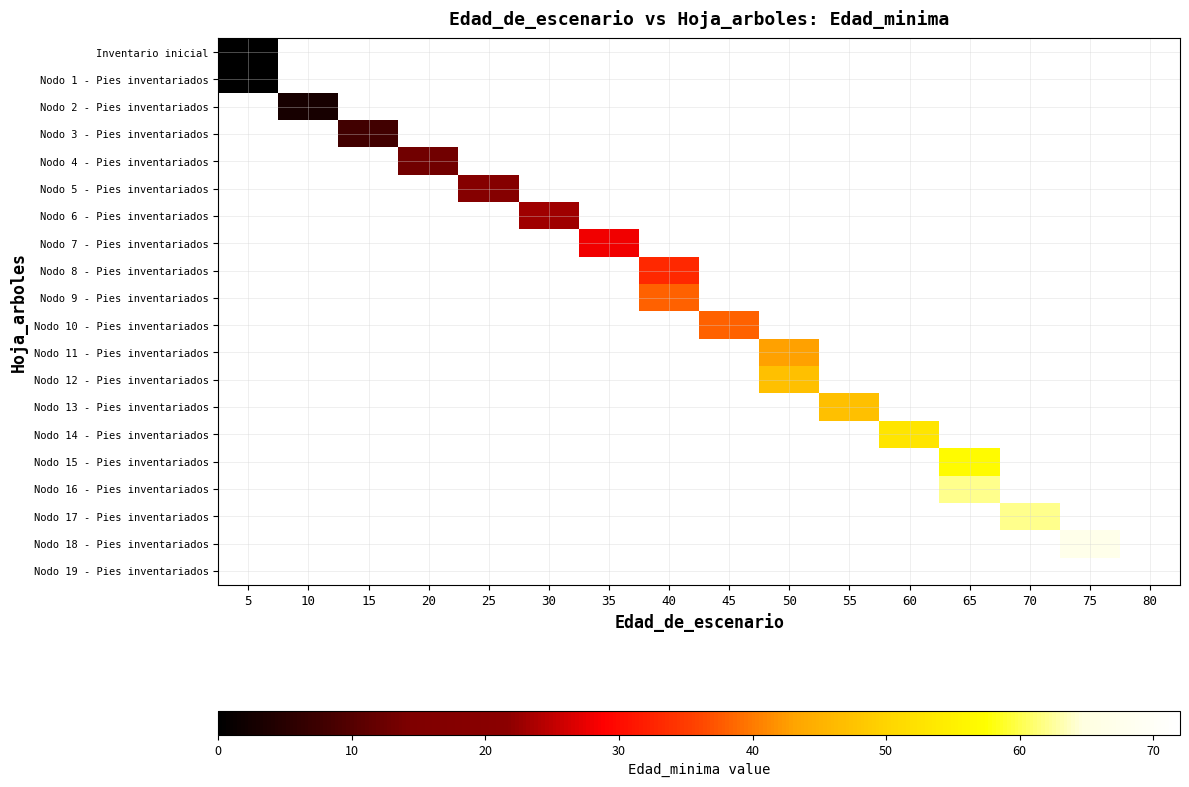

Which series has the widest spread of values?

row_0